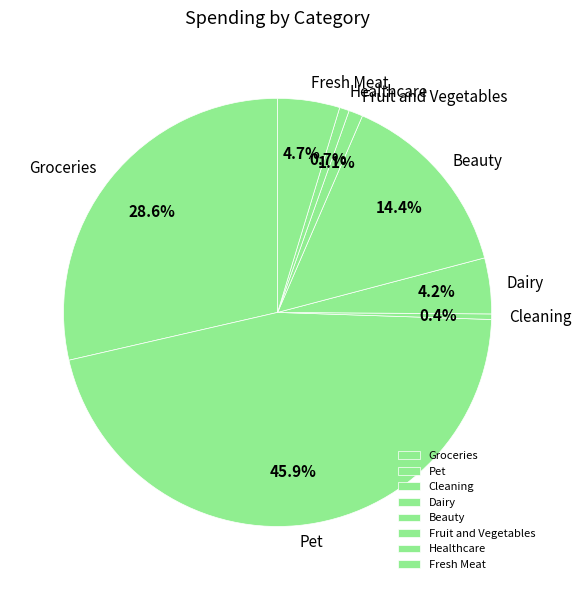

Is there a majority slice in this chart?

No